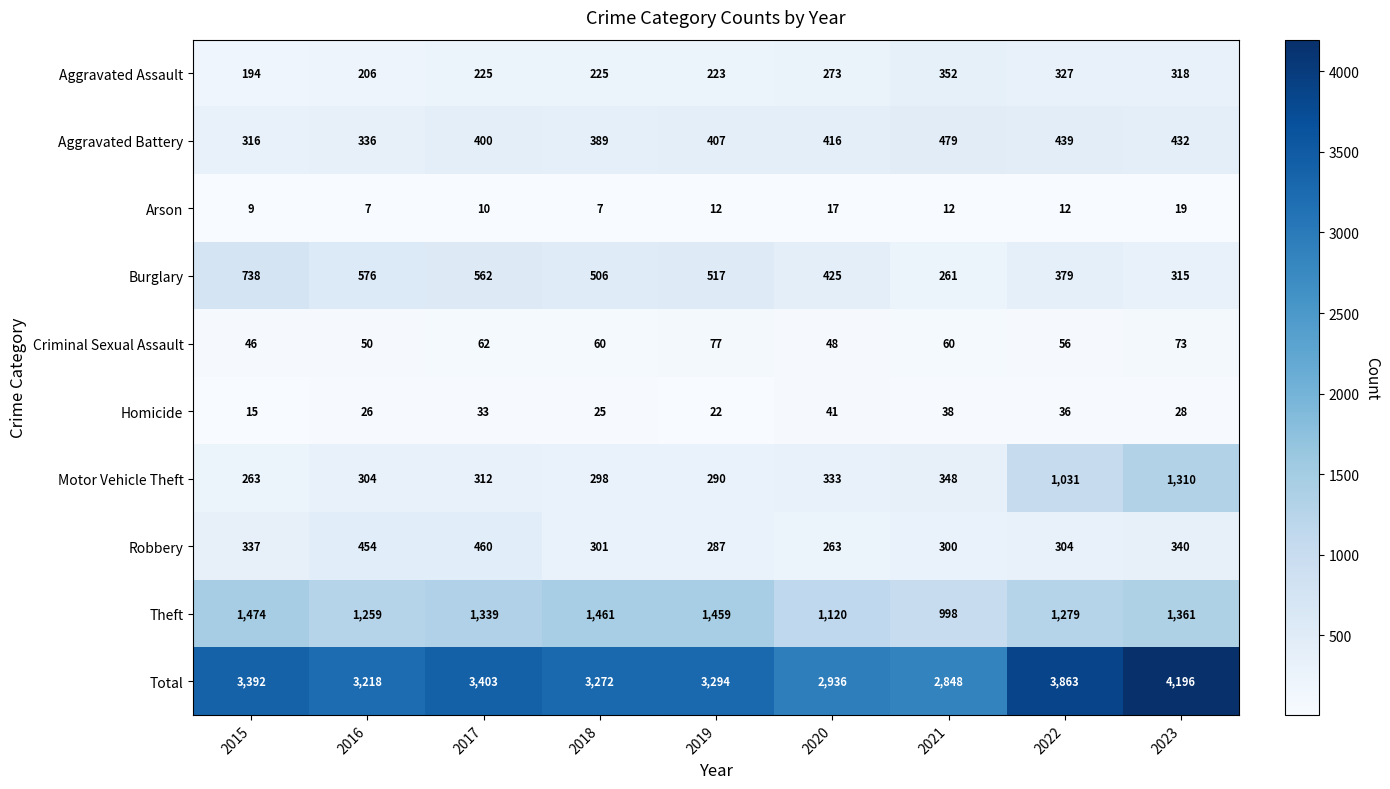

True or false: Homicide has a value of 33 at 2017.

True